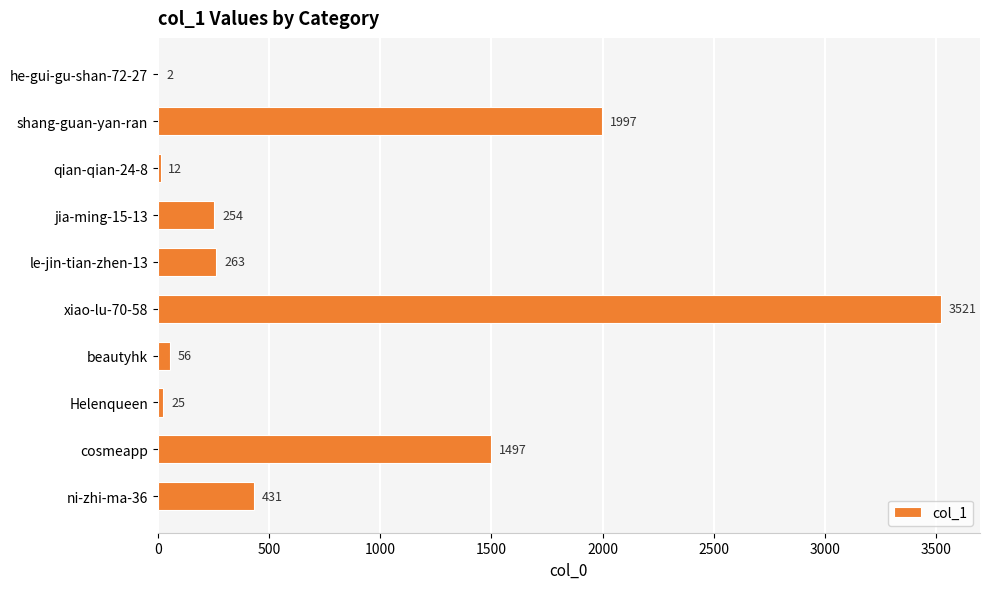

Does the chart contain stacked bars?

No